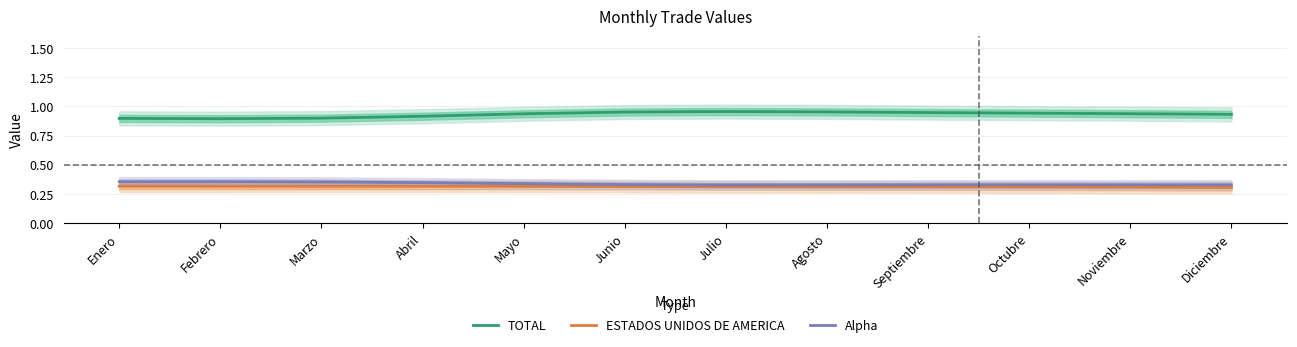

Reading left to right, transcribe all the data shown in this chart.

TOTAL: 0.9	0.9	0.9	0.9	0.9	1.0	1.0	1.0	0.9	0.9	0.9	0.9
ESTADOS UNIDOS DE AMERICA: 0.3	0.3	0.3	0.3	0.3	0.3	0.3	0.3	0.3	0.3	0.3	0.3
Alpha: 0.4	0.4	0.4	0.3	0.3	0.3	0.3	0.3	0.3	0.3	0.3	0.3